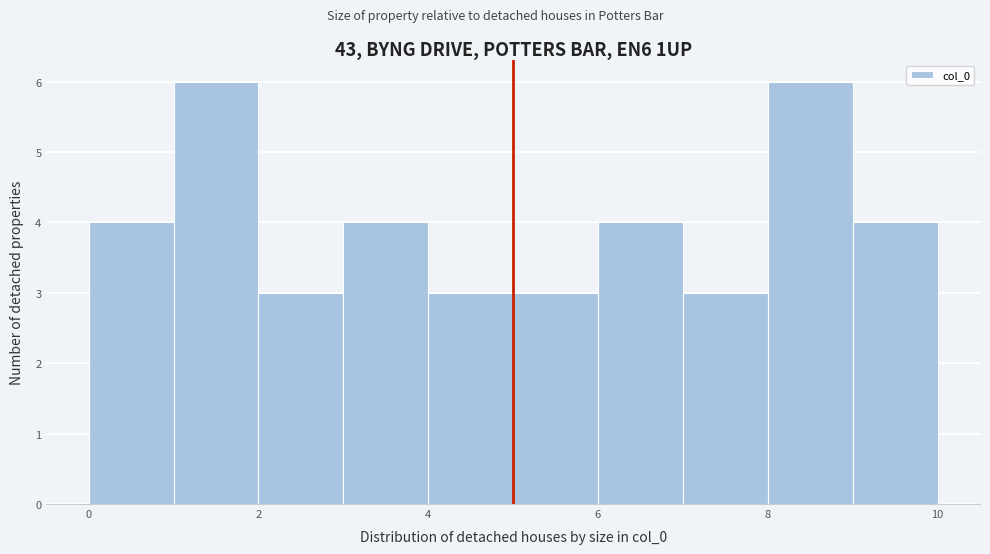

Reading left to right, transcribe this chart: for each bar, give the range it covers on the x-axis and its height. Neither the bar edges nor the heights are printed on the chart, so give them approximately, as read against the axes.

0 to 1: 4
1 to 2: 6
2 to 3: 3
3 to 4: 4
4 to 5: 3
5 to 6: 3
6 to 7: 4
7 to 8: 3
8 to 9: 6
9 to 10: 4